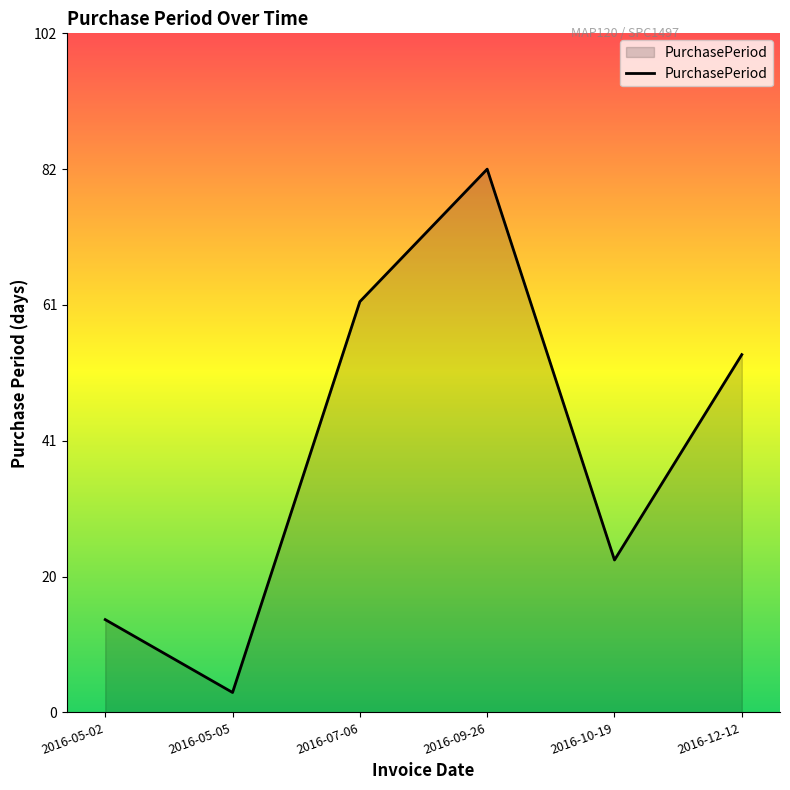

Reading left to right, what are all the values shown in this chart?

14	3	62	82	23	54